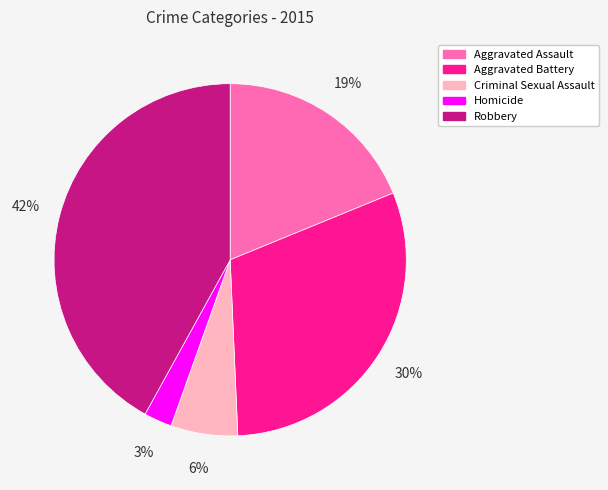

What percentage is the Criminal Sexual Assault slice, to the nearest percent?

6%